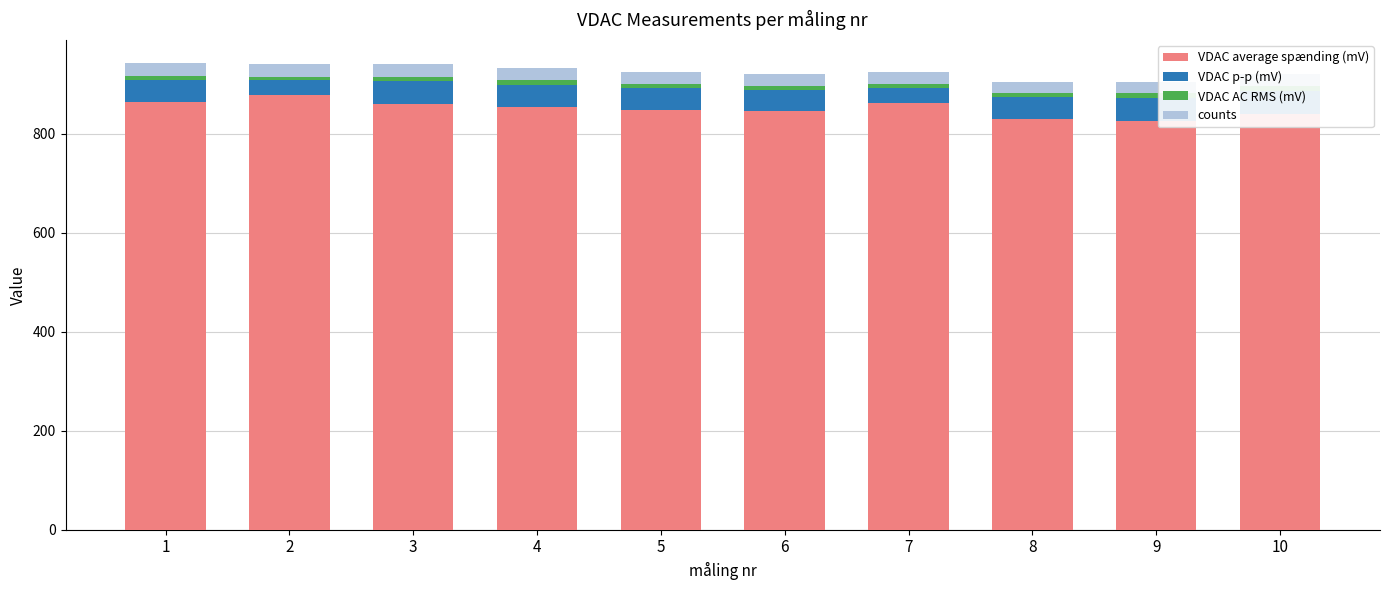

What is the difference between the maximum and minimum values in the VDAC AC RMS (mV) series?

3